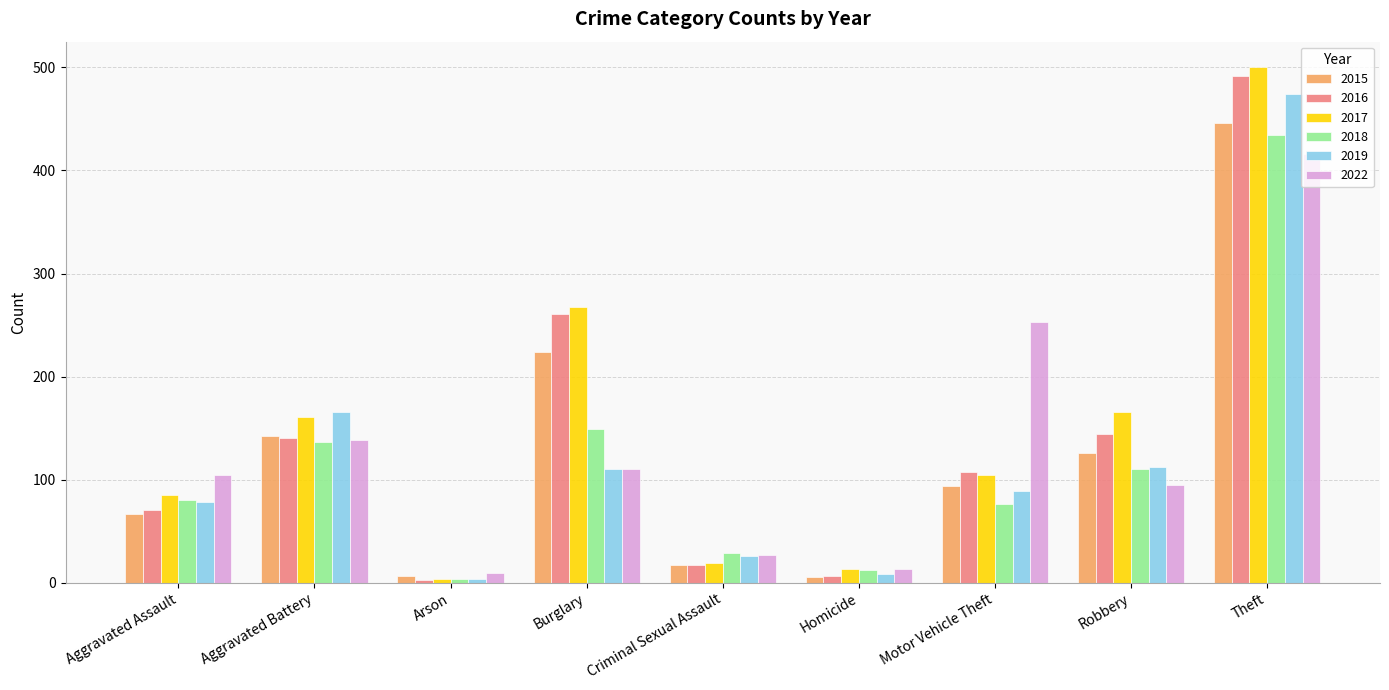

What is the smallest value displayed?

3